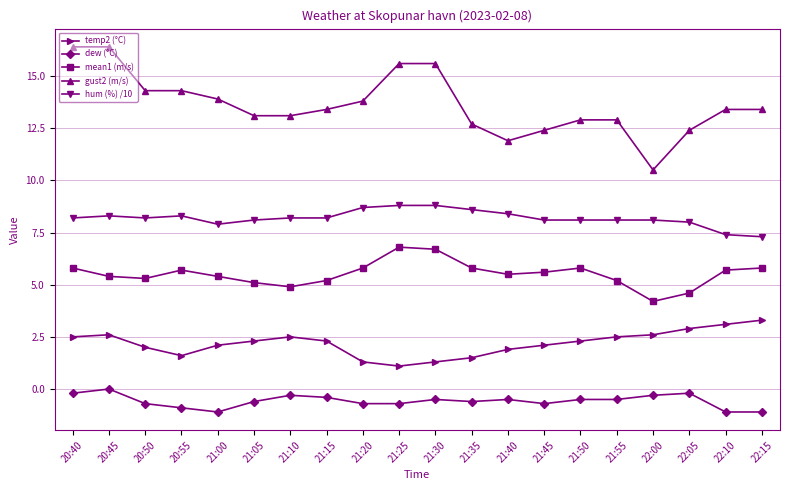

List the series in order of their overall mean, lowest first.

dew (°C), temp2 (°C), mean1 (m/s), hum (%) /10, gust2 (m/s)